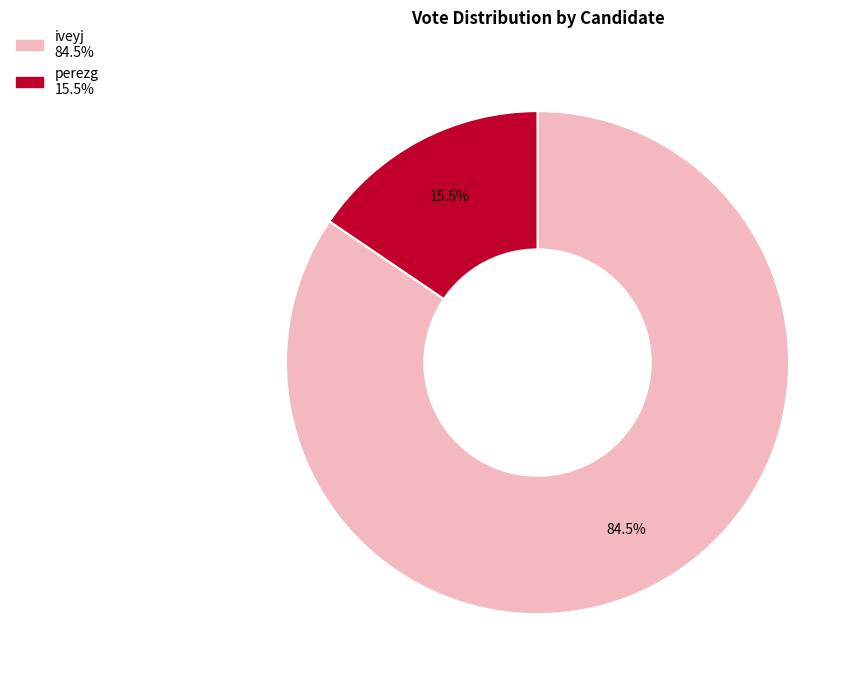

Is there a majority slice in this chart?

Yes